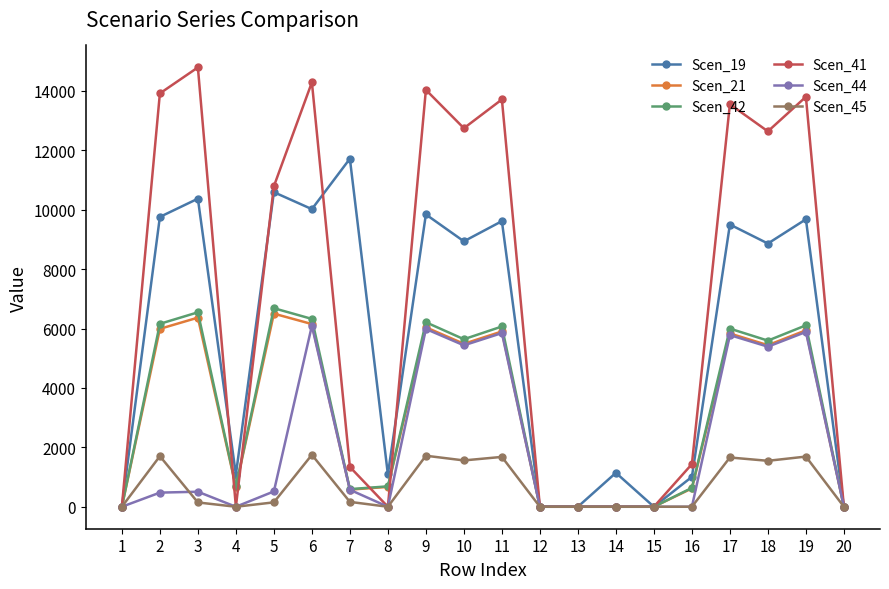

What is the maximum value shown in the chart?

14790.5